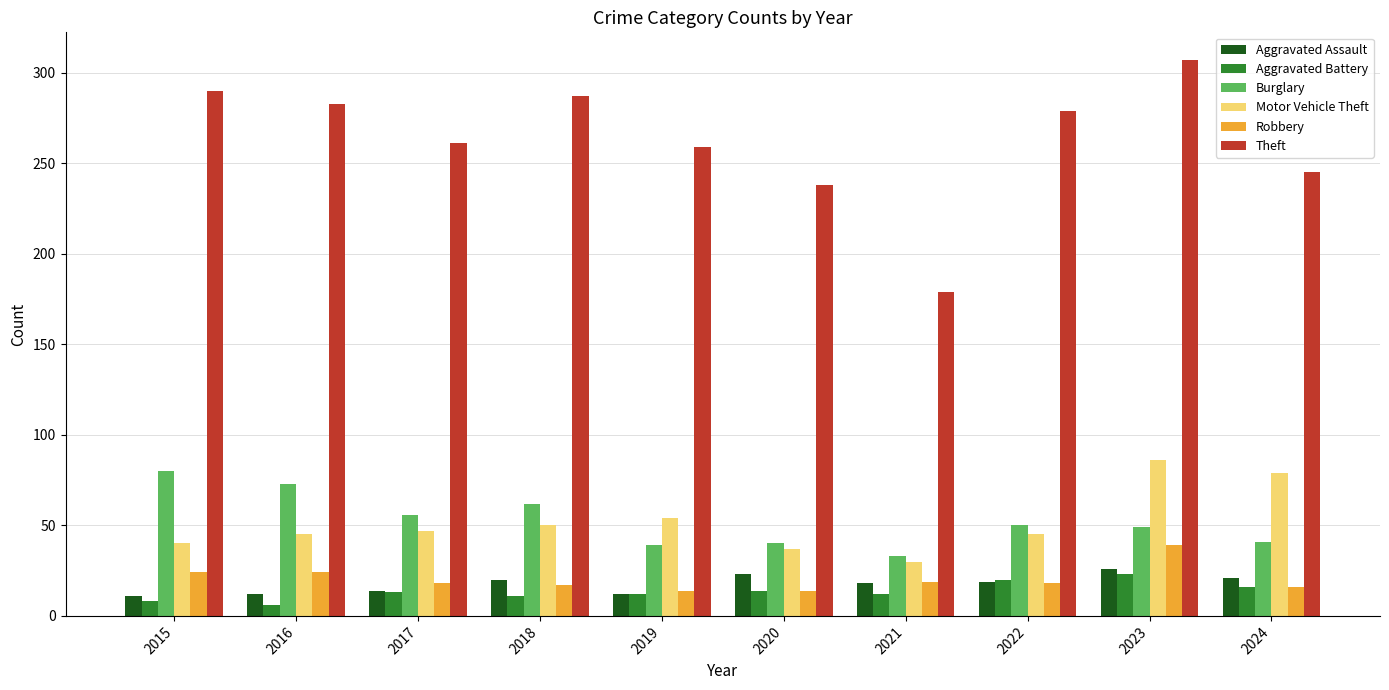

Is it true that Theft equals 261 at 2017?

True